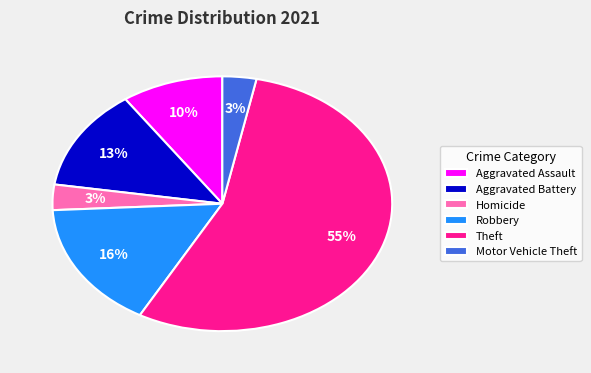

Is the sum of Theft and Aggravated Assault greater than half?

Yes